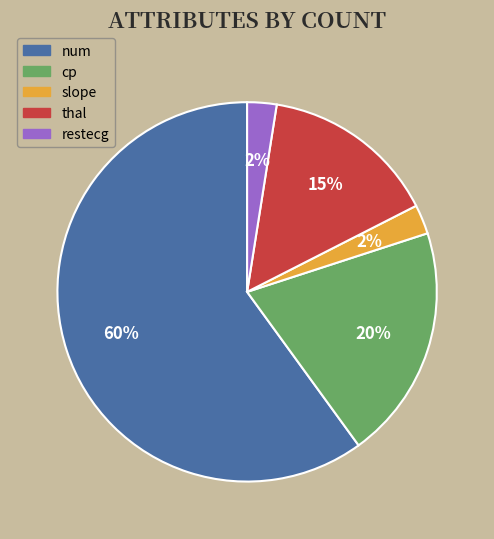

To the nearest percent, what is the average slice percentage?

20%